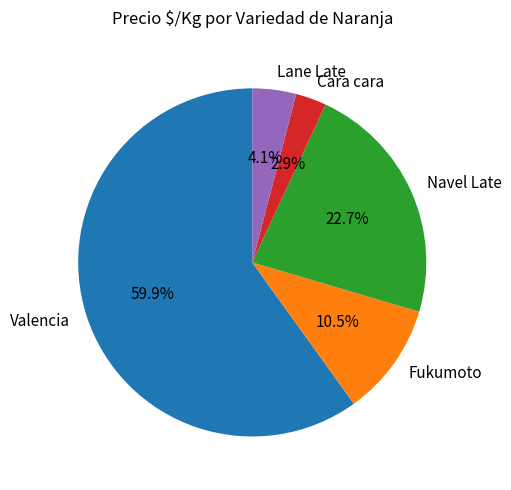

Does any single category account for the majority?

Yes